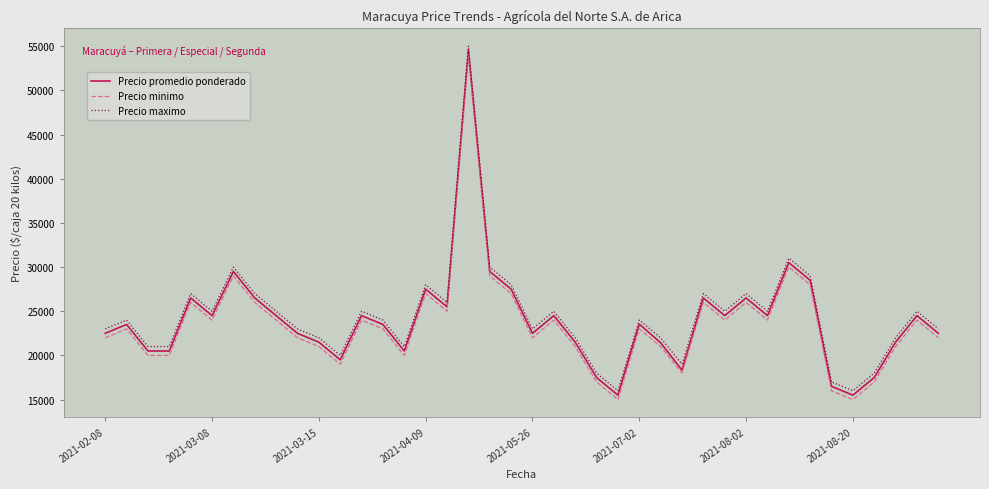

True or false: Precio promedio ponderado and Precio maximo cross at least once.

False